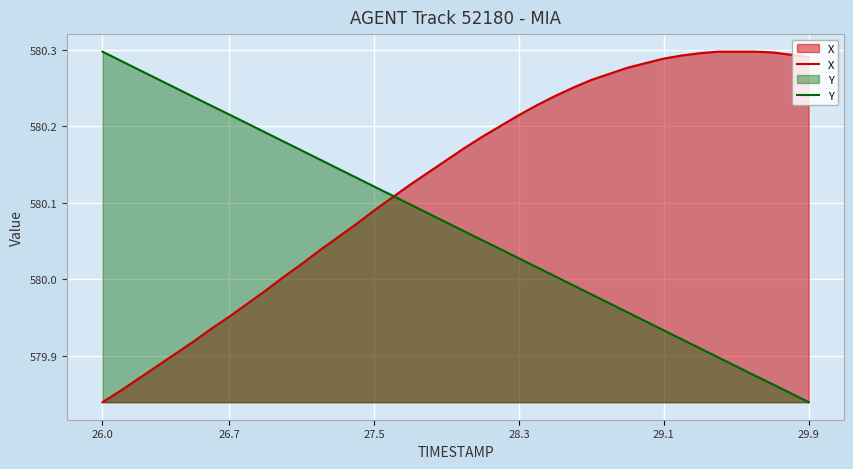

Reading left to right, extract all data points from this chart.

X: 579.8	579.9	579.9	579.9	579.9	579.9	579.9	580.0	580.0	580.0	580.0	580.0	580.0	580.1	580.1	580.1	580.1	580.1	580.1	580.2	580.2	580.2	580.2	580.2	580.2	580.2	580.3	580.3	580.3	580.3	580.3	580.3	580.3	580.3	580.3	580.3	580.3	580.3	580.3	580.3
Y: 580.3	580.3	580.3	580.3	580.3	580.2	580.2	580.2	580.2	580.2	580.2	580.2	580.2	580.1	580.1	580.1	580.1	580.1	580.1	580.1	580.1	580.1	580.0	580.0	580.0	580.0	580.0	580.0	580.0	580.0	579.9	579.9	579.9	579.9	579.9	579.9	579.9	579.9	579.9	579.8